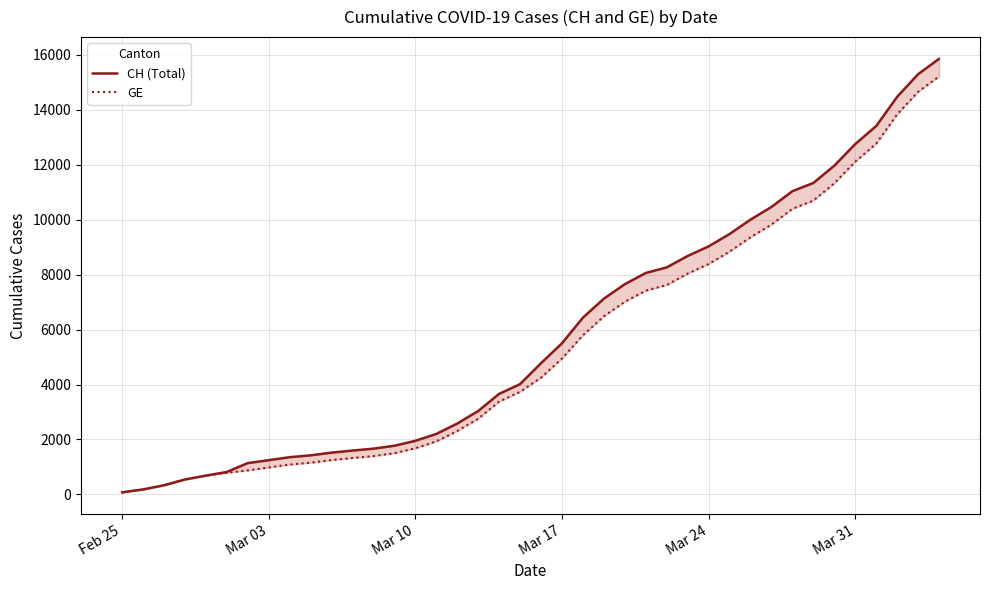

At Mar 10, list the series in order from largest to smallest.

CH (Total), GE